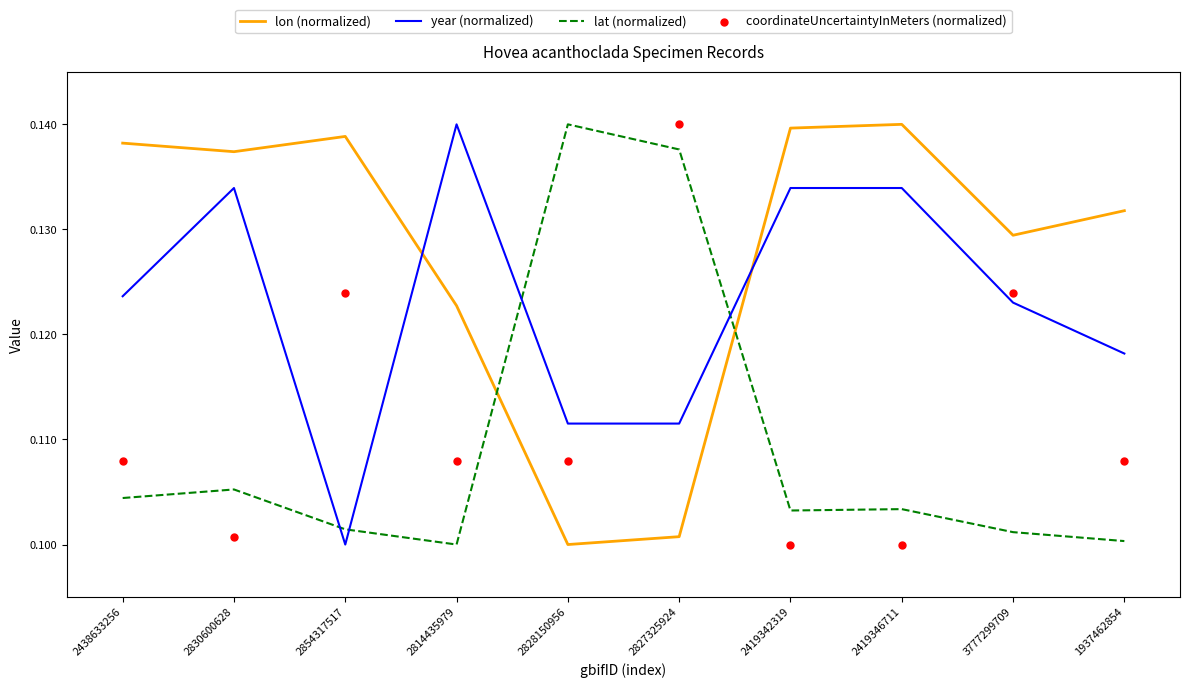

Which series reaches the minimum Y coordinate?

lon (normalized)